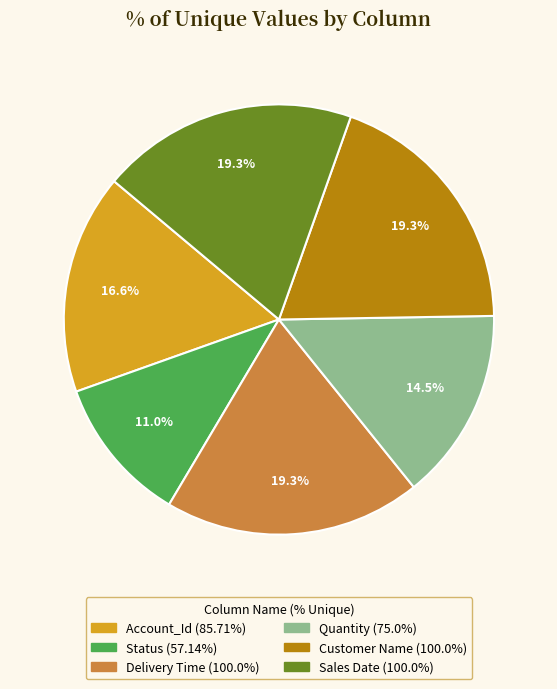

To the nearest percent, what portion does Delivery Time represent?

19%